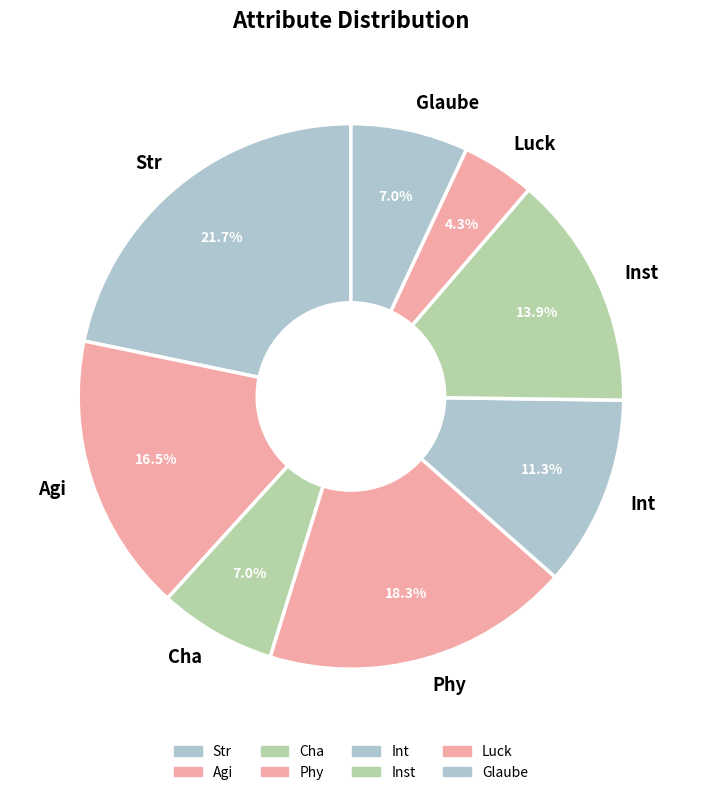

Between Phy and Str, which is larger?

Str